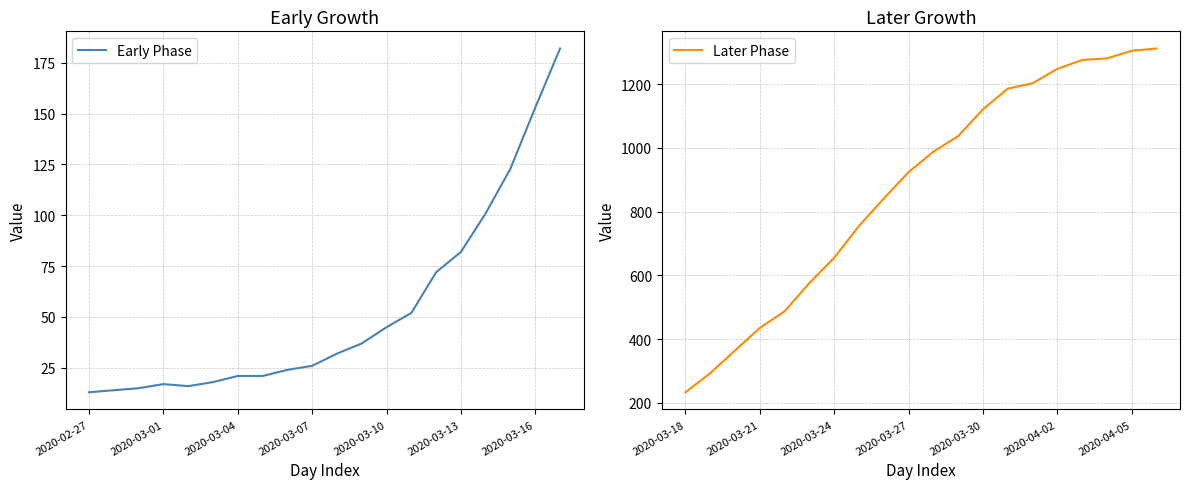

How many values in the Early Phase series are below 32?

10